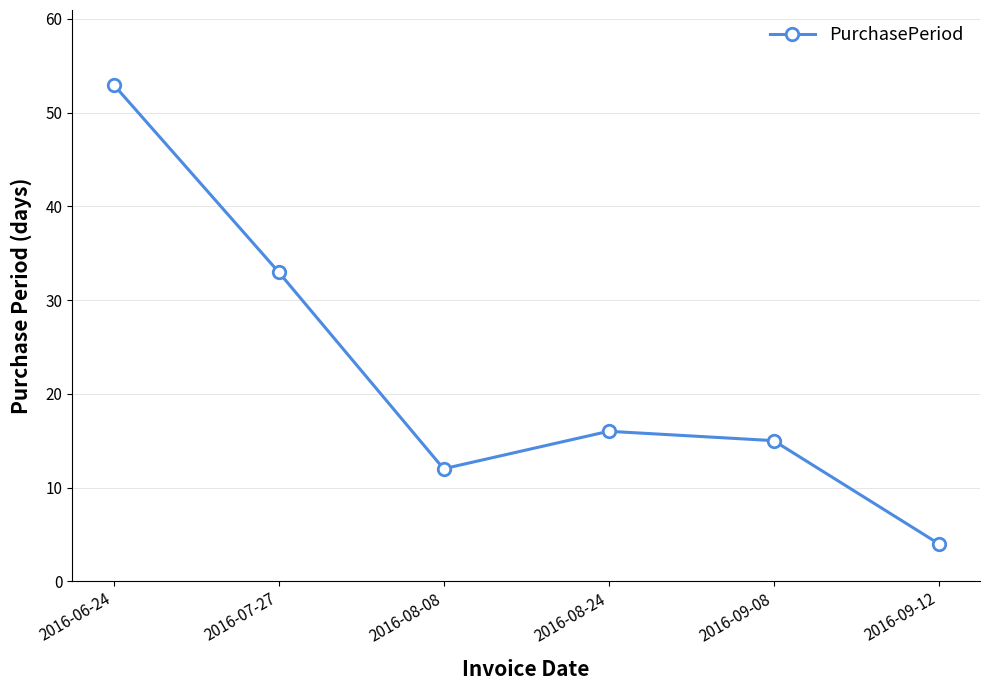

Reading right to left, transcribe all the data shown in this chart.

2016-09-12=4	2016-09-08=15	2016-08-24=16	2016-08-08=12	2016-07-27=33	2016-06-24=53